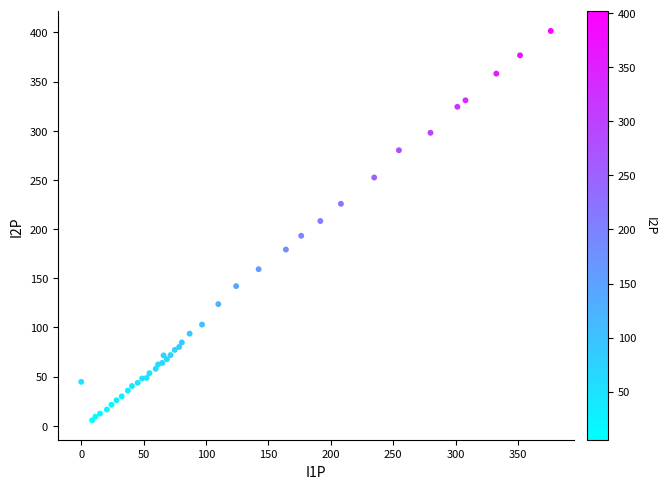

What Y value in the scatter plot is closest to 203?

208.2